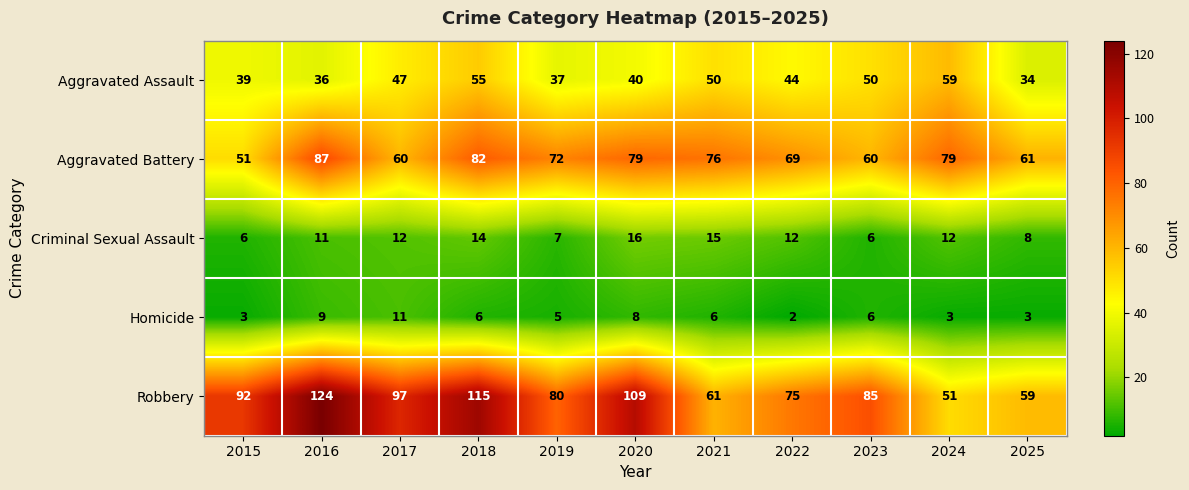

What is the total value across all series at 2019?

201